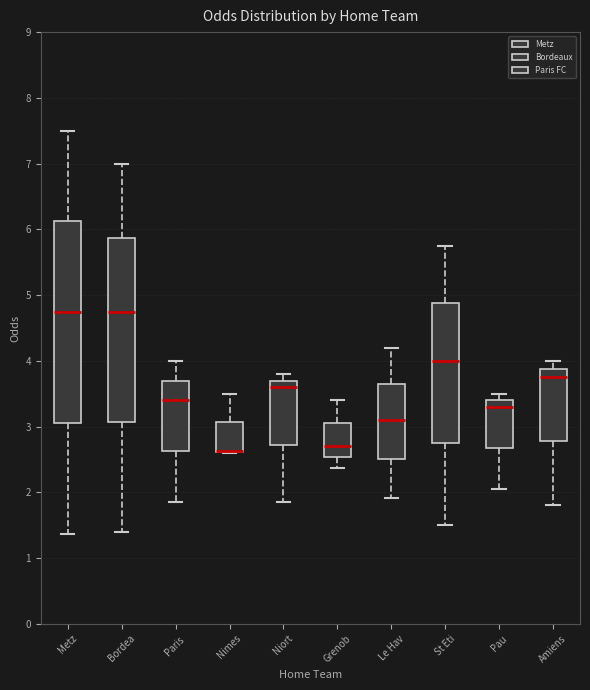

Reading left to right, transcribe this box plot: for each box, give where its median line is, the range the box spans, and where its two whiskers end, as read against the y-axis. The values are not printed on the chart, so give them approximately, as read against the axis.

Metz: median 4.8, box 3.1 to 6.1, whiskers 1.4 to 7.5
Bordea: median 4.8, box 3.1 to 5.9, whiskers 1.4 to 7.0
Paris: median 3.4, box 2.6 to 3.7, whiskers 1.9 to 4.0
Nimes: median 2.6 (drawn on the box's lower edge), box 2.6 to 3.1, whiskers 2.6 to 3.5
Niort: median 3.6, box 2.7 to 3.7, whiskers 1.9 to 3.8
Grenob: median 2.7, box 2.5 to 3.1, whiskers 2.4 to 3.4
Le Hav: median 3.1, box 2.5 to 3.7, whiskers 1.9 to 4.2
St Eti: median 4.0, box 2.8 to 4.9, whiskers 1.5 to 5.8
Pau: median 3.3, box 2.7 to 3.4, whiskers 2.1 to 3.5
Amiens: median 3.8, box 2.8 to 3.9, whiskers 1.8 to 4.0